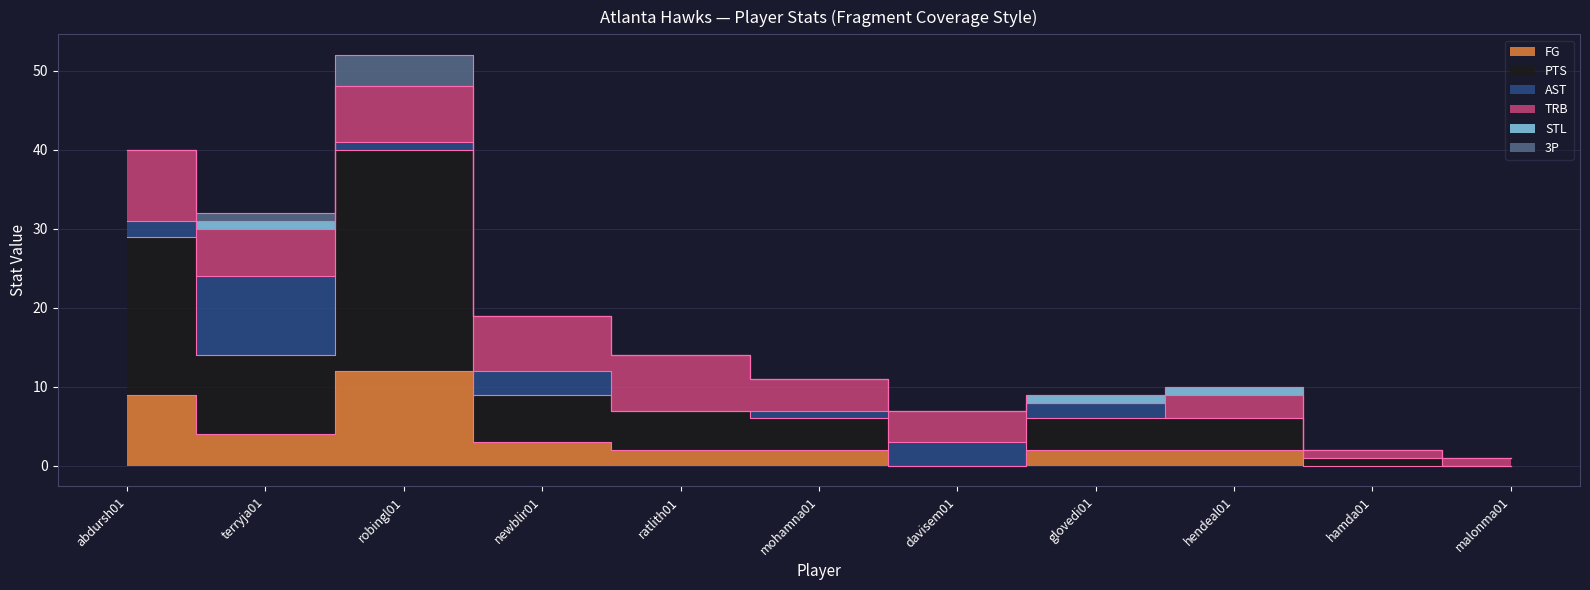

At which label does FG reach its peak?

robingl01